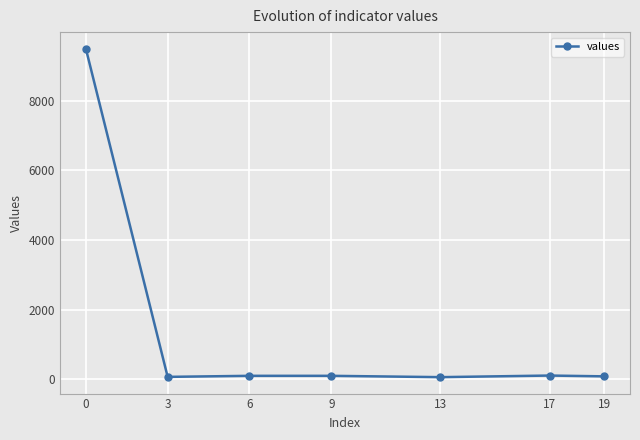

What is the difference between the maximum and second lowest values?

9418